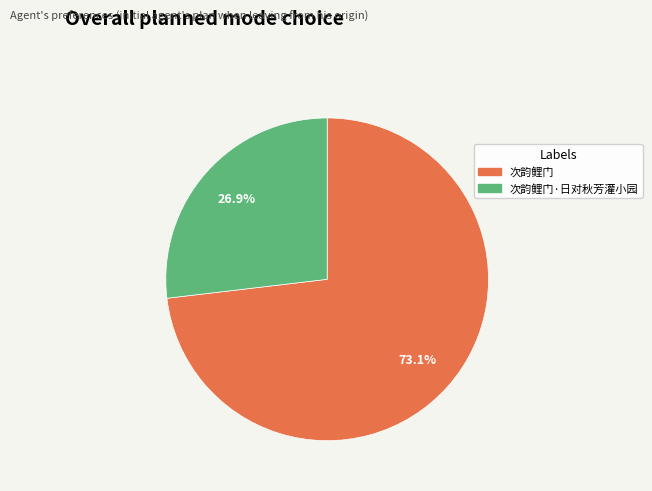

To the nearest percent, what percentage of the pie is 次韵鲤门?

73%